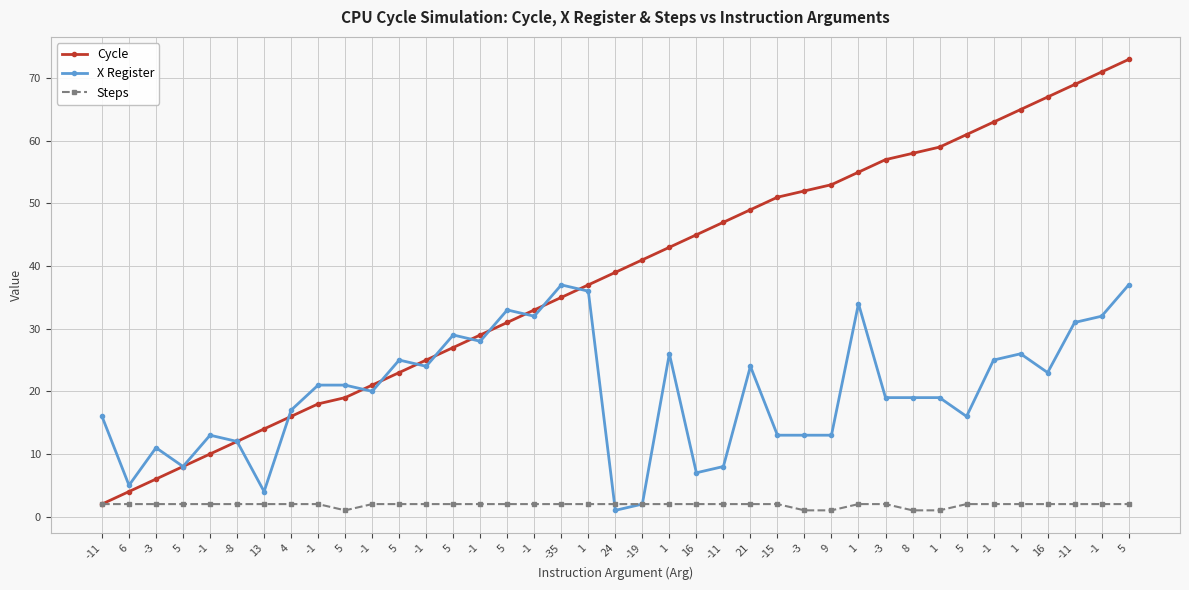

True or false: X Register and Steps intersect in this chart.

True